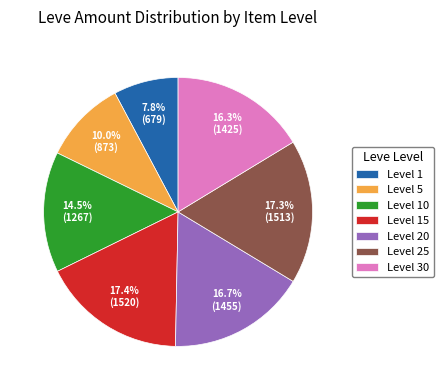

Count the number of slices in the pie.

7